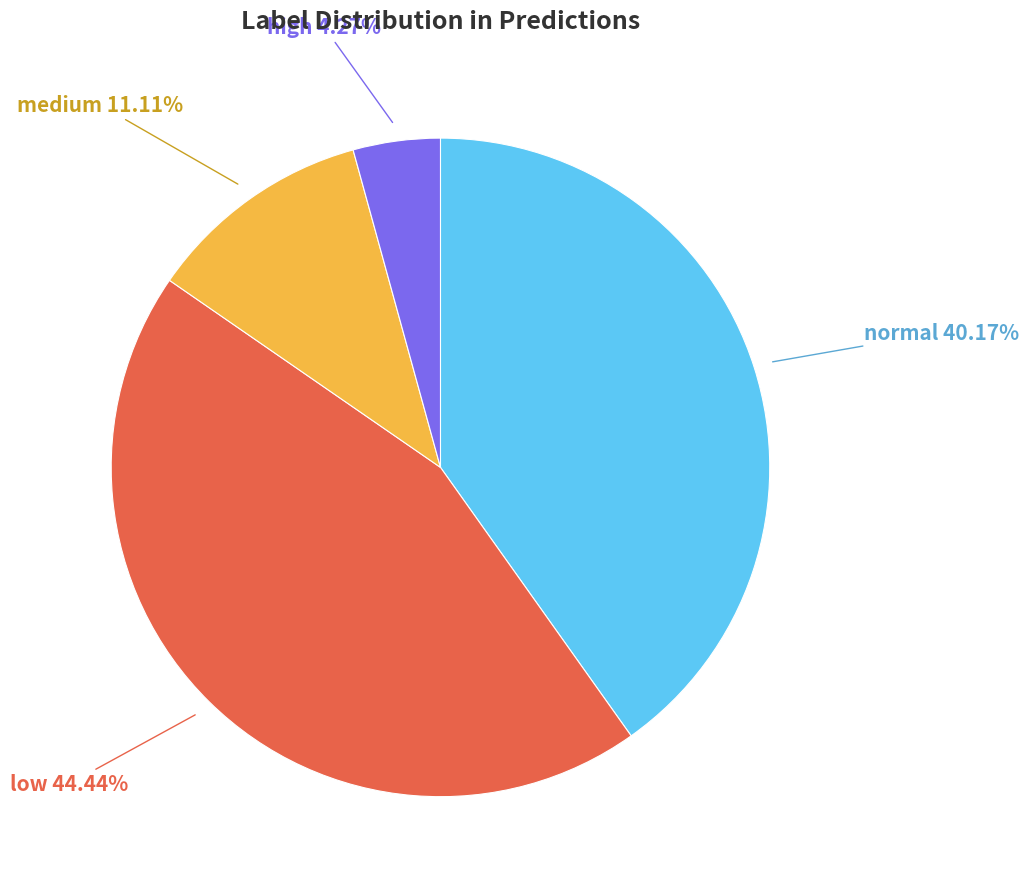

What percentage do medium and high together represent?

15.4%